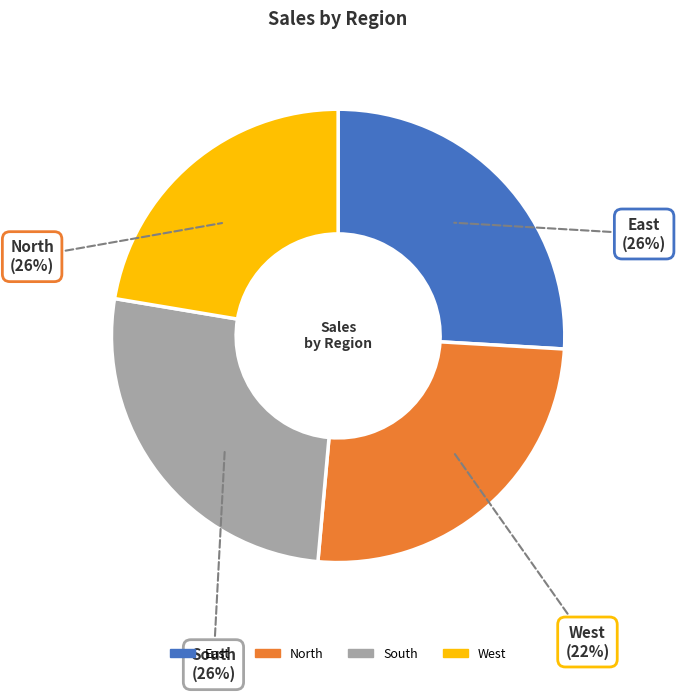

Is the sum of West and South greater than half?

No